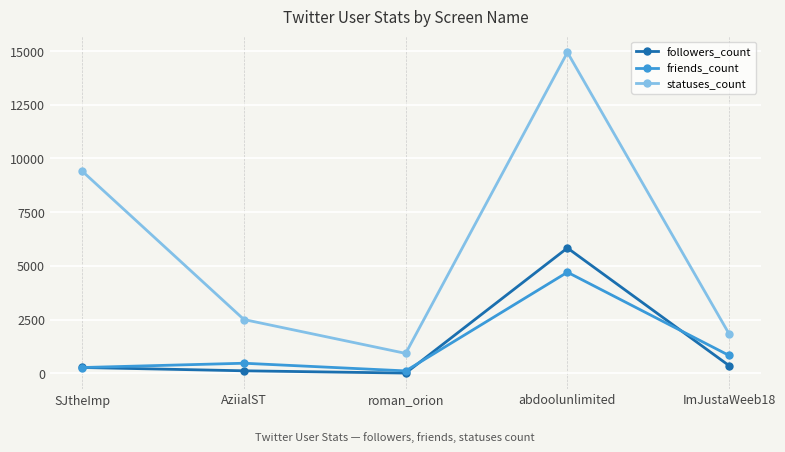

Which series has the largest range (max minus min)?

statuses_count